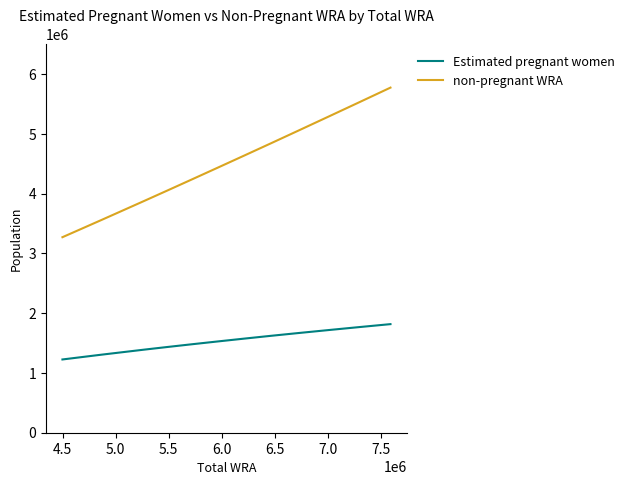

True or false: non-pregnant WRA and Estimated pregnant women cross at least once.

False